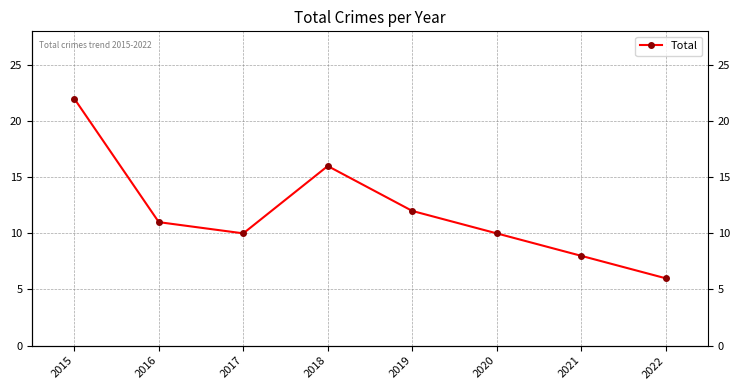

The chart shows a value of 2 at 2022. True or false?

False